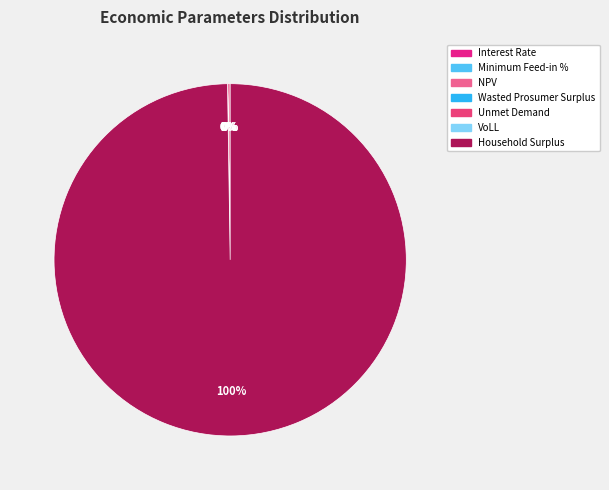

Rank the categories by value from highest to lowest.

Household Surplus, NPV, Wasted Prosumer Surplus, Unmet Demand, VoLL, Interest Rate, Minimum Feed-in %